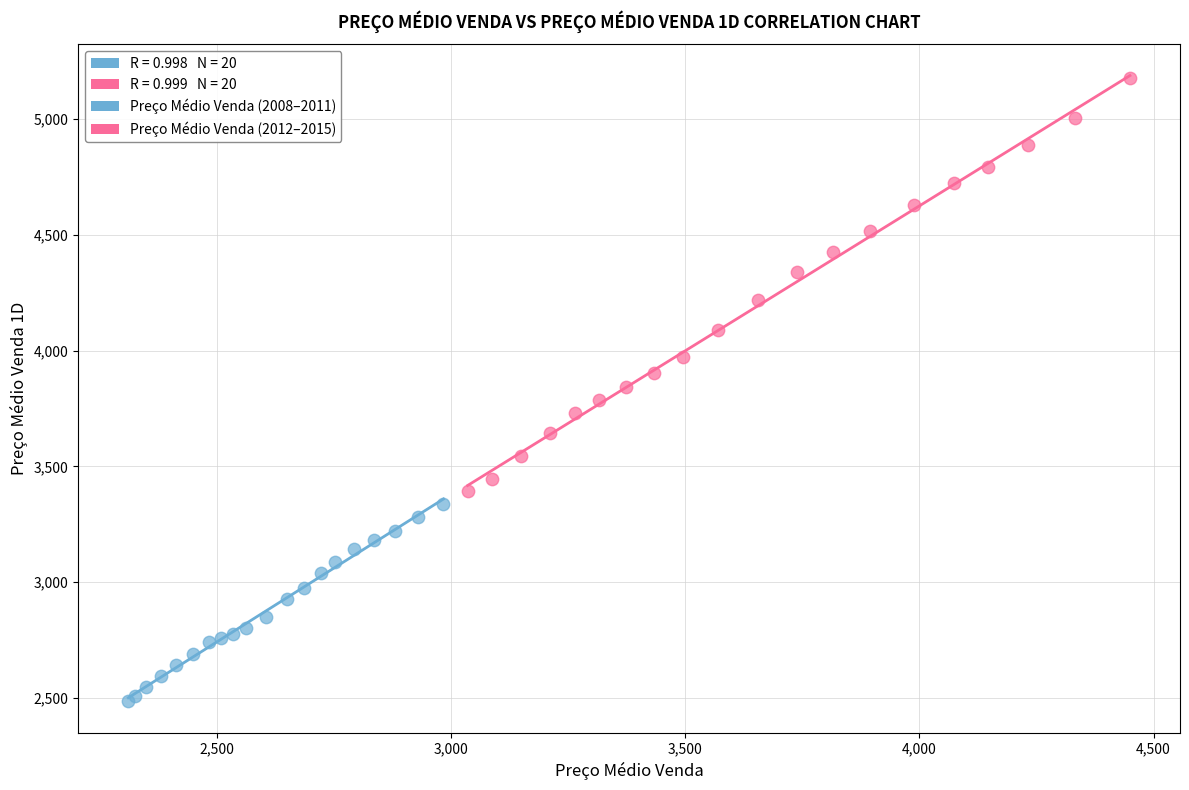

Which series reaches the minimum Y coordinate?

Preço Médio Venda (2008–2011)